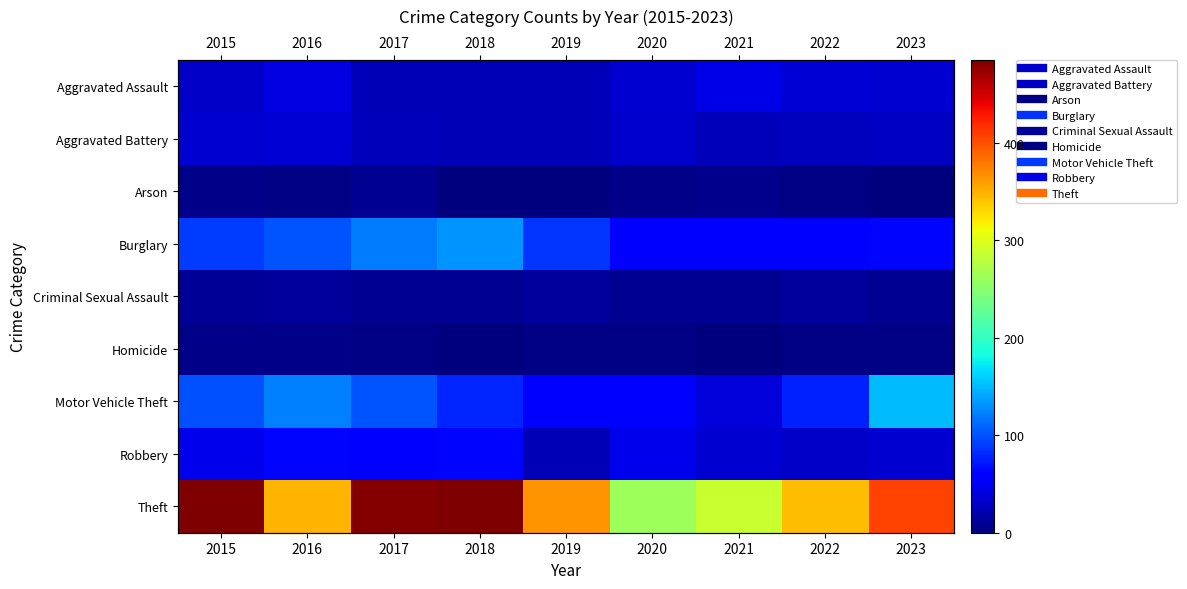

What is the approximate value of Arson at 2021?

7